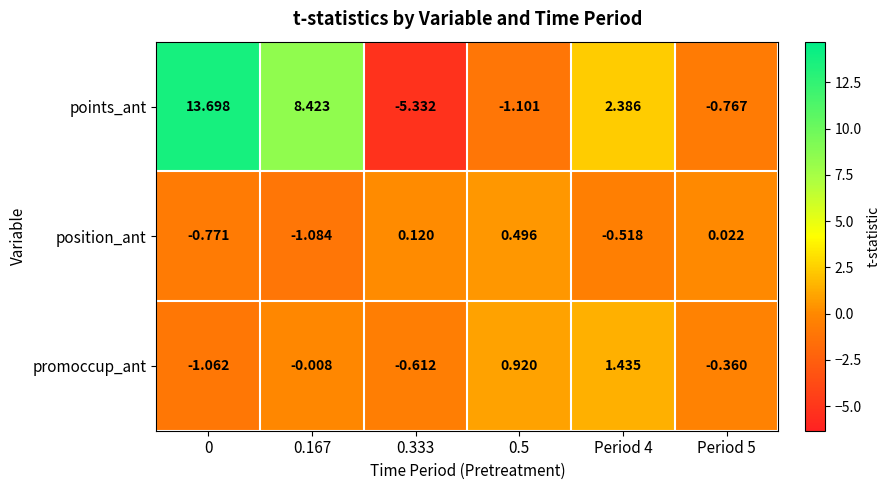

What is the spread (max minus min) of values at Period 4?

2.9